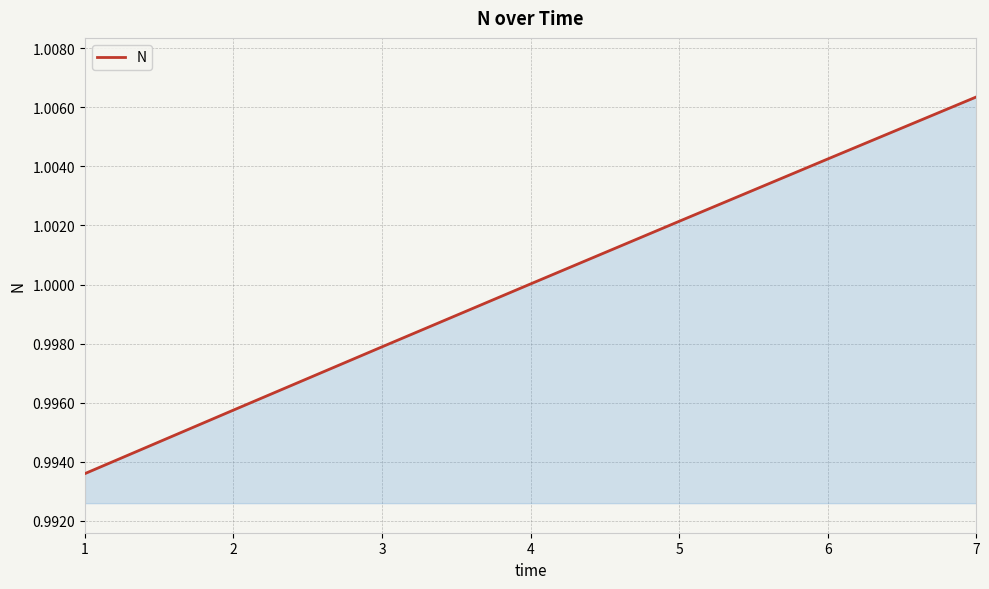

Rank the categories by value from highest to lowest.

7, 6, 5, 4, 3, 2, 1